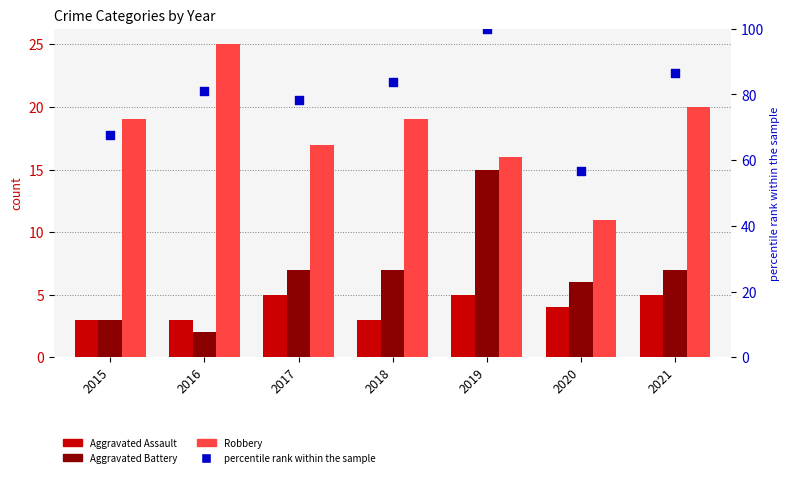

What are all the series names shown in the legend?

Aggravated Assault, Aggravated Battery, Robbery, percentile rank within the sample